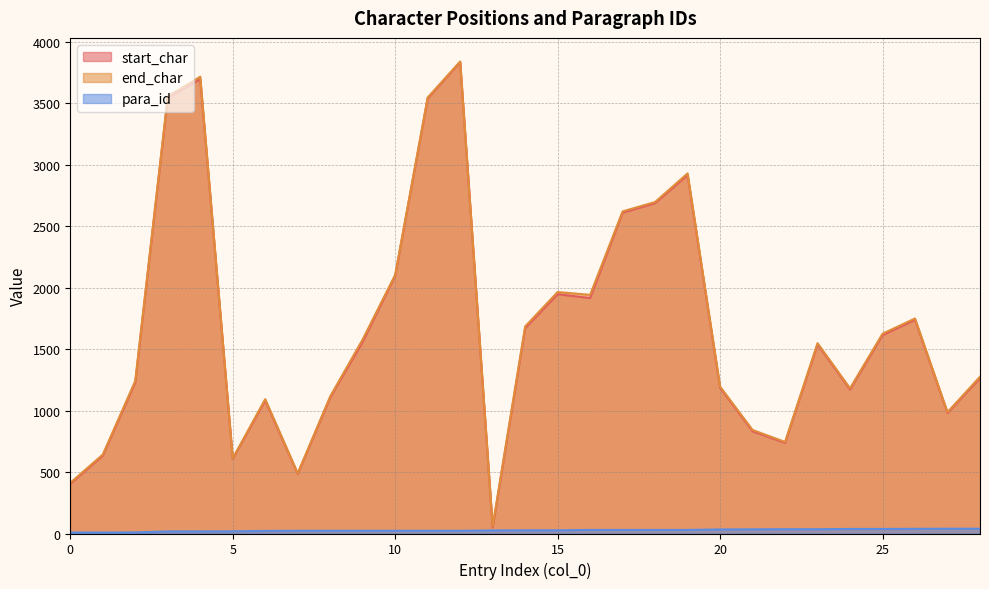

List the series in order of their peak value, lowest first.

para_id, start_char, end_char